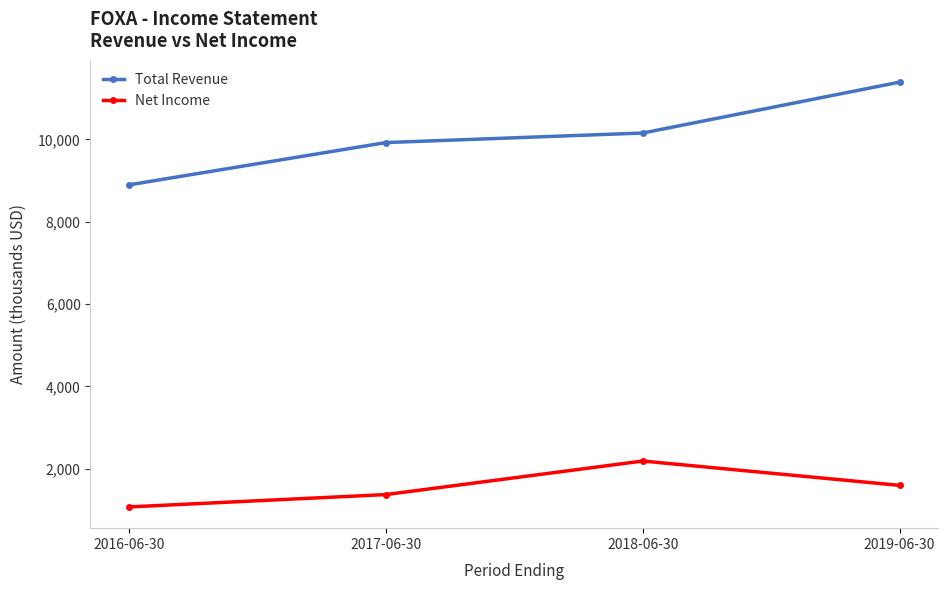

What is the average value of the Net Income series?

1556500